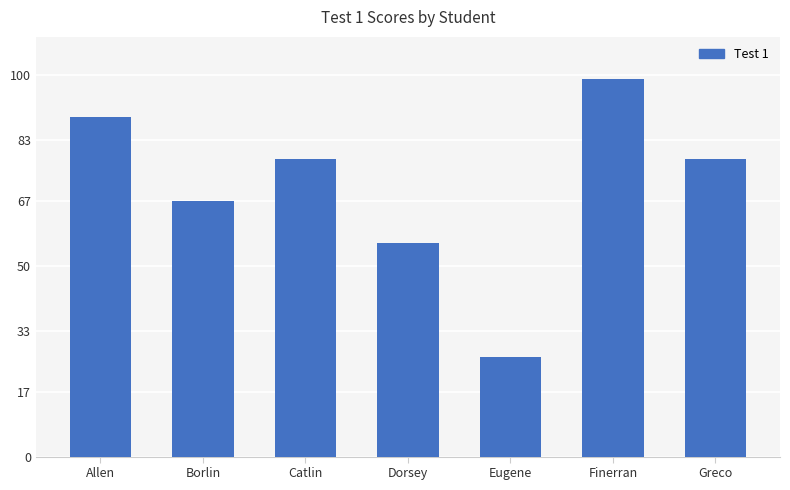

Which category has the highest value across all series?

Finerran